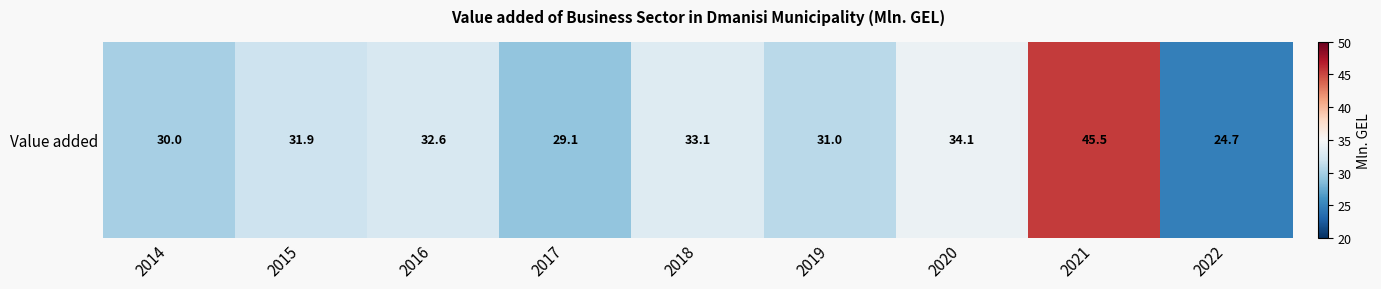

What is the sum of all values?

292.1